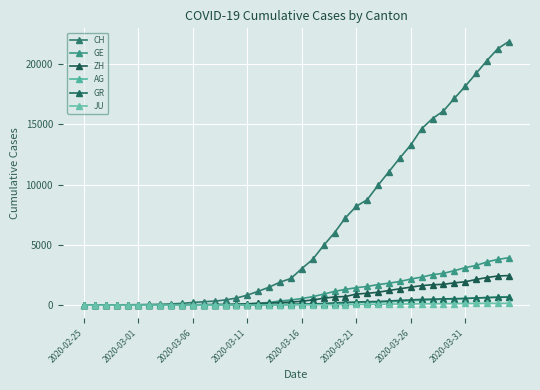

Rank the series by their maximum value, from lowest to highest.

JU, GR, AG, ZH, GE, CH